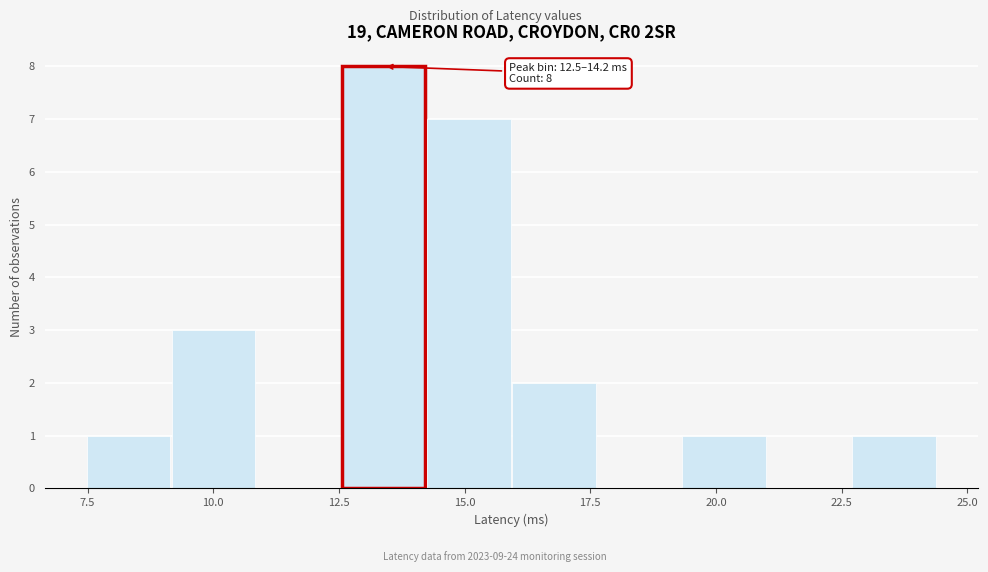

Read against the x-axis, roughly where is the centre of the tallest bar?

13.5